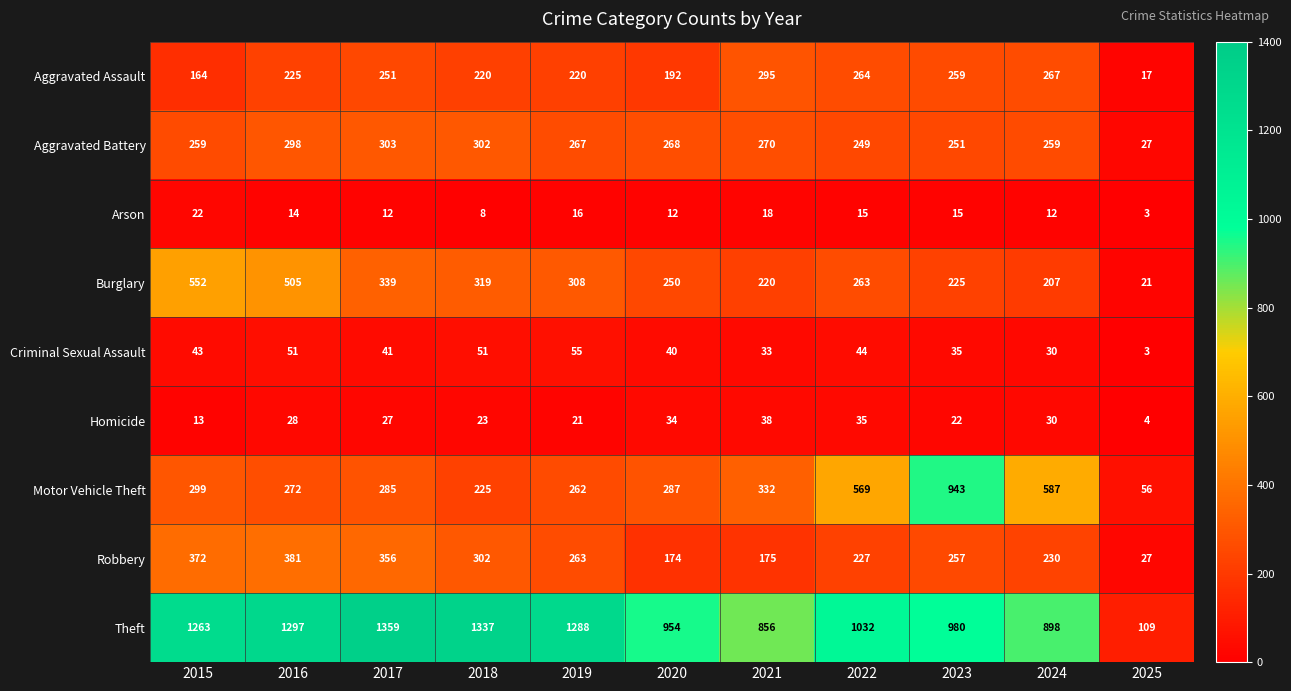

Count the number of data series in this chart.

9